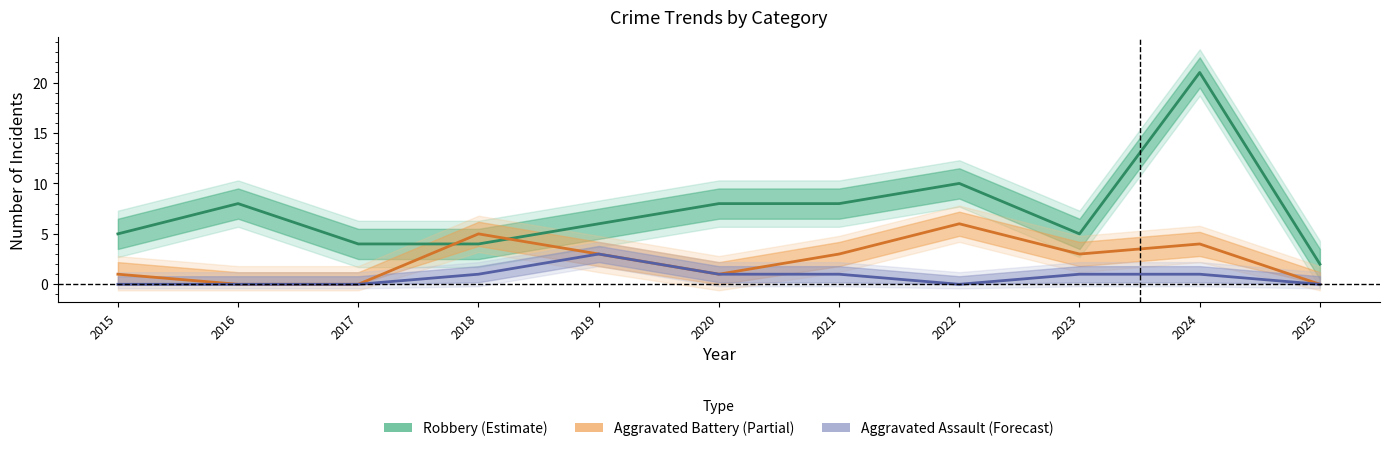

The value of Aggravated Assault at 2015 is 0. True or false?

True